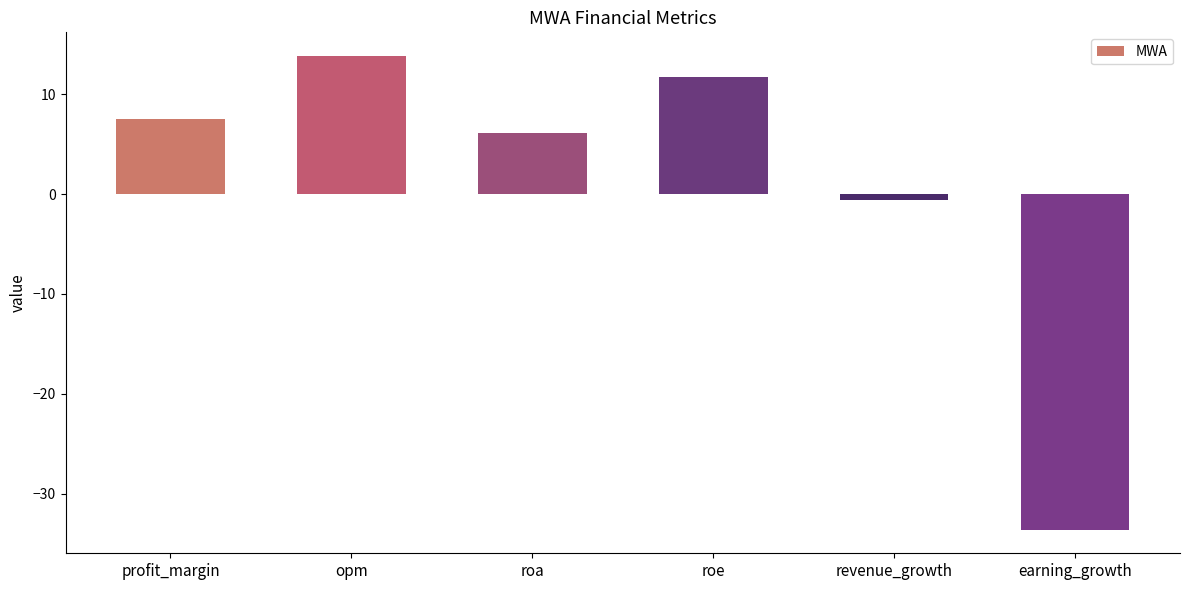

What is the difference between the maximum and second lowest values?

14.4